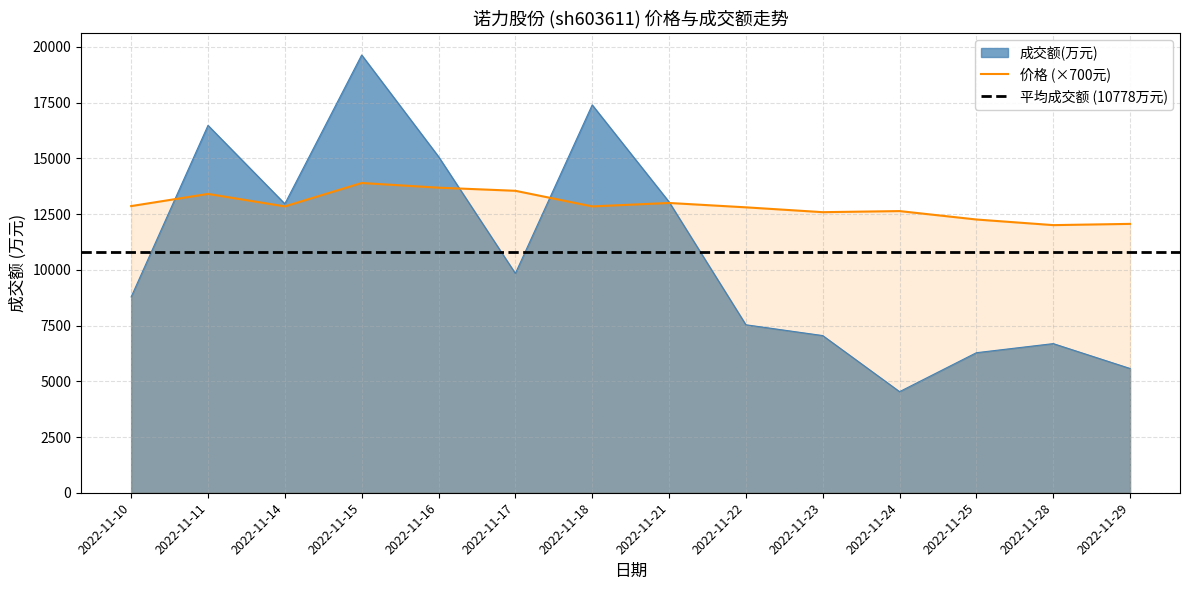

What is the sum of all 成交额(万元) values?

150895.0